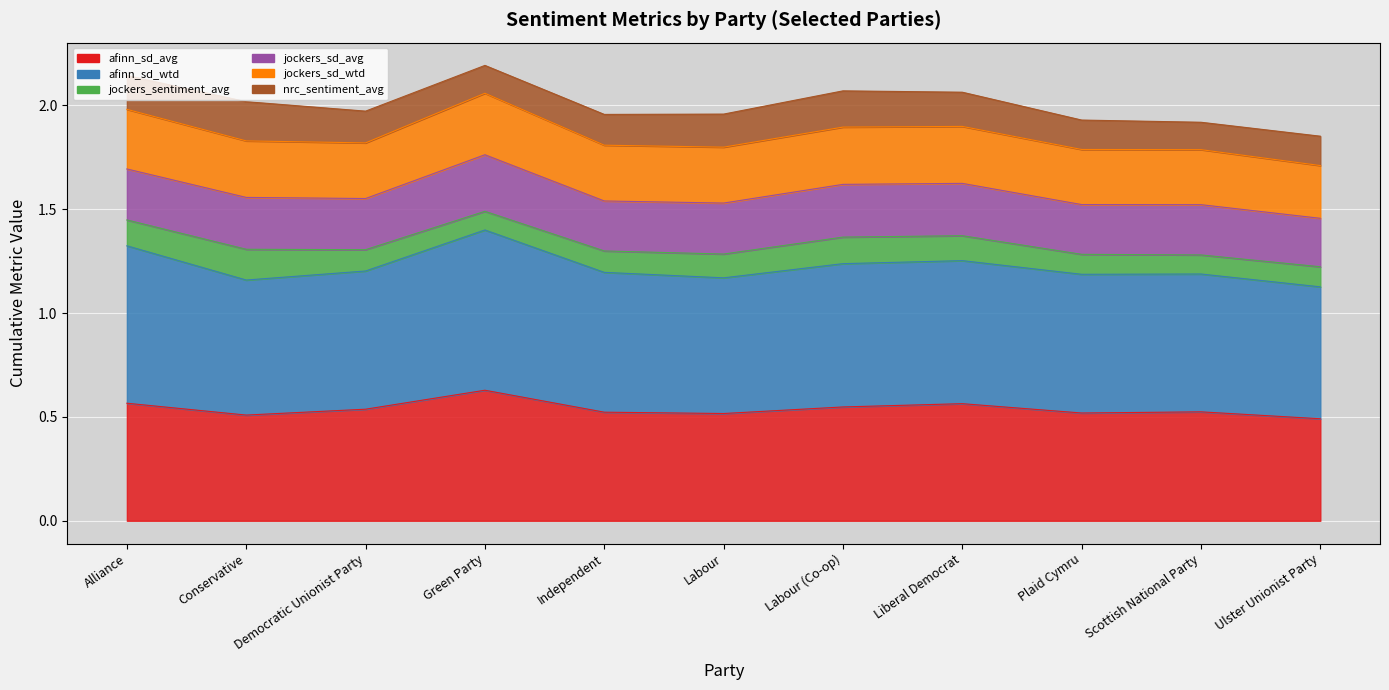

At which label does jockers_sd_wtd reach its minimum?

Ulster Unionist Party